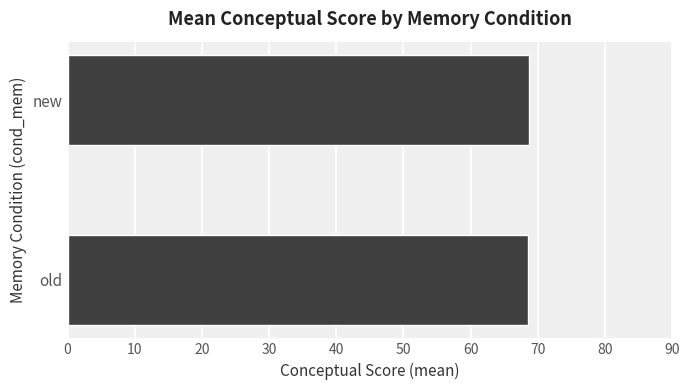

What is the average value?

68.6